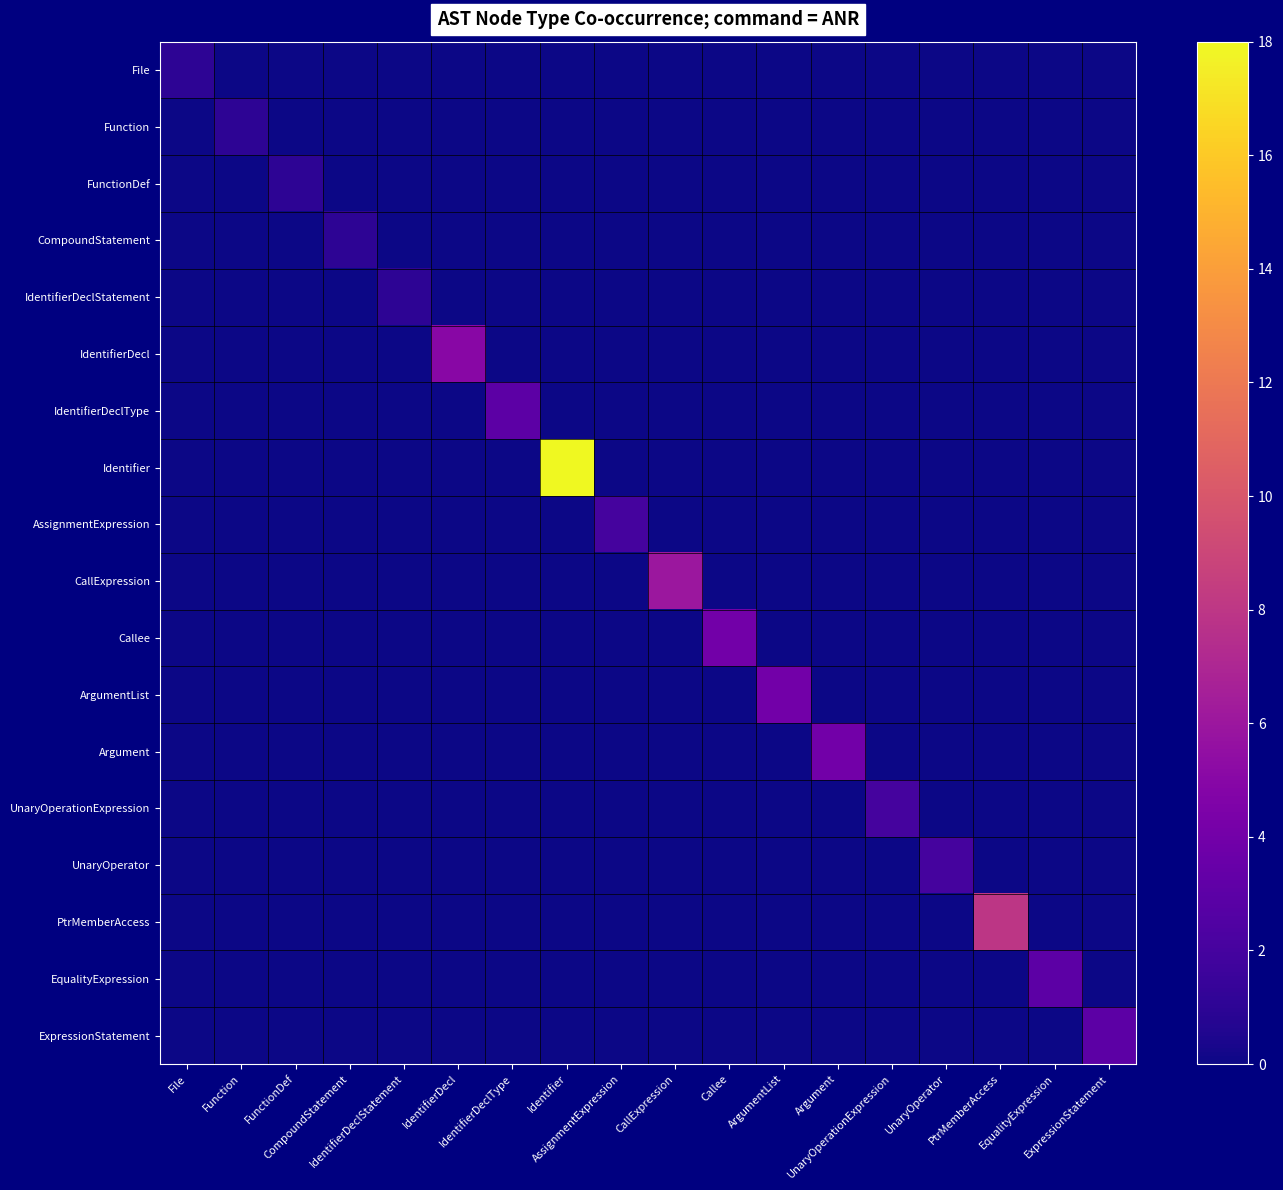

Reading left to right, extract all data points from this chart.

File: File=1	Function=0	FunctionDef=0	CompoundStatement=0	IdentifierDeclStatement=0	IdentifierDecl=0	IdentifierDeclType=0	Identifier=0	AssignmentExpression=0	CallExpression=0	Callee=0	ArgumentList=0	Argument=0	UnaryOperationExpression=0	UnaryOperator=0	PtrMemberAccess=0	EqualityExpression=0	ExpressionStatement=0
Function: File=0	Function=1	FunctionDef=0	CompoundStatement=0	IdentifierDeclStatement=0	IdentifierDecl=0	IdentifierDeclType=0	Identifier=0	AssignmentExpression=0	CallExpression=0	Callee=0	ArgumentList=0	Argument=0	UnaryOperationExpression=0	UnaryOperator=0	PtrMemberAccess=0	EqualityExpression=0	ExpressionStatement=0
FunctionDef: File=0	Function=0	FunctionDef=1	CompoundStatement=0	IdentifierDeclStatement=0	IdentifierDecl=0	IdentifierDeclType=0	Identifier=0	AssignmentExpression=0	CallExpression=0	Callee=0	ArgumentList=0	Argument=0	UnaryOperationExpression=0	UnaryOperator=0	PtrMemberAccess=0	EqualityExpression=0	ExpressionStatement=0
CompoundStatement: File=0	Function=0	FunctionDef=0	CompoundStatement=1	IdentifierDeclStatement=0	IdentifierDecl=0	IdentifierDeclType=0	Identifier=0	AssignmentExpression=0	CallExpression=0	Callee=0	ArgumentList=0	Argument=0	UnaryOperationExpression=0	UnaryOperator=0	PtrMemberAccess=0	EqualityExpression=0	ExpressionStatement=0
IdentifierDeclStatement: File=0	Function=0	FunctionDef=0	CompoundStatement=0	IdentifierDeclStatement=1	IdentifierDecl=0	IdentifierDeclType=0	Identifier=0	AssignmentExpression=0	CallExpression=0	Callee=0	ArgumentList=0	Argument=0	UnaryOperationExpression=0	UnaryOperator=0	PtrMemberAccess=0	EqualityExpression=0	ExpressionStatement=0
IdentifierDecl: File=0	Function=0	FunctionDef=0	CompoundStatement=0	IdentifierDeclStatement=0	IdentifierDecl=5	IdentifierDeclType=0	Identifier=0	AssignmentExpression=0	CallExpression=0	Callee=0	ArgumentList=0	Argument=0	UnaryOperationExpression=0	UnaryOperator=0	PtrMemberAccess=0	EqualityExpression=0	ExpressionStatement=0
IdentifierDeclType: File=0	Function=0	FunctionDef=0	CompoundStatement=0	IdentifierDeclStatement=0	IdentifierDecl=0	IdentifierDeclType=3	Identifier=0	AssignmentExpression=0	CallExpression=0	Callee=0	ArgumentList=0	Argument=0	UnaryOperationExpression=0	UnaryOperator=0	PtrMemberAccess=0	EqualityExpression=0	ExpressionStatement=0
Identifier: File=0	Function=0	FunctionDef=0	CompoundStatement=0	IdentifierDeclStatement=0	IdentifierDecl=0	IdentifierDeclType=0	Identifier=18	AssignmentExpression=0	CallExpression=0	Callee=0	ArgumentList=0	Argument=0	UnaryOperationExpression=0	UnaryOperator=0	PtrMemberAccess=0	EqualityExpression=0	ExpressionStatement=0
AssignmentExpression: File=0	Function=0	FunctionDef=0	CompoundStatement=0	IdentifierDeclStatement=0	IdentifierDecl=0	IdentifierDeclType=0	Identifier=0	AssignmentExpression=2	CallExpression=0	Callee=0	ArgumentList=0	Argument=0	UnaryOperationExpression=0	UnaryOperator=0	PtrMemberAccess=0	EqualityExpression=0	ExpressionStatement=0
CallExpression: File=0	Function=0	FunctionDef=0	CompoundStatement=0	IdentifierDeclStatement=0	IdentifierDecl=0	IdentifierDeclType=0	Identifier=0	AssignmentExpression=0	CallExpression=6	Callee=0	ArgumentList=0	Argument=0	UnaryOperationExpression=0	UnaryOperator=0	PtrMemberAccess=0	EqualityExpression=0	ExpressionStatement=0
Callee: File=0	Function=0	FunctionDef=0	CompoundStatement=0	IdentifierDeclStatement=0	IdentifierDecl=0	IdentifierDeclType=0	Identifier=0	AssignmentExpression=0	CallExpression=0	Callee=4	ArgumentList=0	Argument=0	UnaryOperationExpression=0	UnaryOperator=0	PtrMemberAccess=0	EqualityExpression=0	ExpressionStatement=0
ArgumentList: File=0	Function=0	FunctionDef=0	CompoundStatement=0	IdentifierDeclStatement=0	IdentifierDecl=0	IdentifierDeclType=0	Identifier=0	AssignmentExpression=0	CallExpression=0	Callee=0	ArgumentList=4	Argument=0	UnaryOperationExpression=0	UnaryOperator=0	PtrMemberAccess=0	EqualityExpression=0	ExpressionStatement=0
Argument: File=0	Function=0	FunctionDef=0	CompoundStatement=0	IdentifierDeclStatement=0	IdentifierDecl=0	IdentifierDeclType=0	Identifier=0	AssignmentExpression=0	CallExpression=0	Callee=0	ArgumentList=0	Argument=4	UnaryOperationExpression=0	UnaryOperator=0	PtrMemberAccess=0	EqualityExpression=0	ExpressionStatement=0
UnaryOperationExpression: File=0	Function=0	FunctionDef=0	CompoundStatement=0	IdentifierDeclStatement=0	IdentifierDecl=0	IdentifierDeclType=0	Identifier=0	AssignmentExpression=0	CallExpression=0	Callee=0	ArgumentList=0	Argument=0	UnaryOperationExpression=2	UnaryOperator=0	PtrMemberAccess=0	EqualityExpression=0	ExpressionStatement=0
UnaryOperator: File=0	Function=0	FunctionDef=0	CompoundStatement=0	IdentifierDeclStatement=0	IdentifierDecl=0	IdentifierDeclType=0	Identifier=0	AssignmentExpression=0	CallExpression=0	Callee=0	ArgumentList=0	Argument=0	UnaryOperationExpression=0	UnaryOperator=2	PtrMemberAccess=0	EqualityExpression=0	ExpressionStatement=0
PtrMemberAccess: File=0	Function=0	FunctionDef=0	CompoundStatement=0	IdentifierDeclStatement=0	IdentifierDecl=0	IdentifierDeclType=0	Identifier=0	AssignmentExpression=0	CallExpression=0	Callee=0	ArgumentList=0	Argument=0	UnaryOperationExpression=0	UnaryOperator=0	PtrMemberAccess=8	EqualityExpression=0	ExpressionStatement=0
EqualityExpression: File=0	Function=0	FunctionDef=0	CompoundStatement=0	IdentifierDeclStatement=0	IdentifierDecl=0	IdentifierDeclType=0	Identifier=0	AssignmentExpression=0	CallExpression=0	Callee=0	ArgumentList=0	Argument=0	UnaryOperationExpression=0	UnaryOperator=0	PtrMemberAccess=0	EqualityExpression=3	ExpressionStatement=0
ExpressionStatement: File=0	Function=0	FunctionDef=0	CompoundStatement=0	IdentifierDeclStatement=0	IdentifierDecl=0	IdentifierDeclType=0	Identifier=0	AssignmentExpression=0	CallExpression=0	Callee=0	ArgumentList=0	Argument=0	UnaryOperationExpression=0	UnaryOperator=0	PtrMemberAccess=0	EqualityExpression=0	ExpressionStatement=3